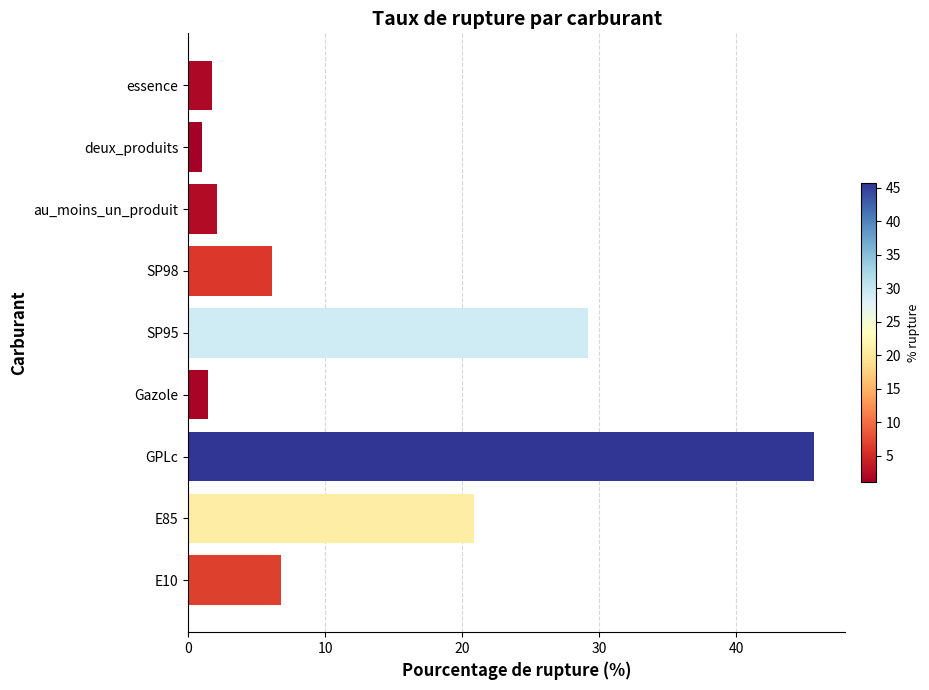

What is the sum of all values?

114.9